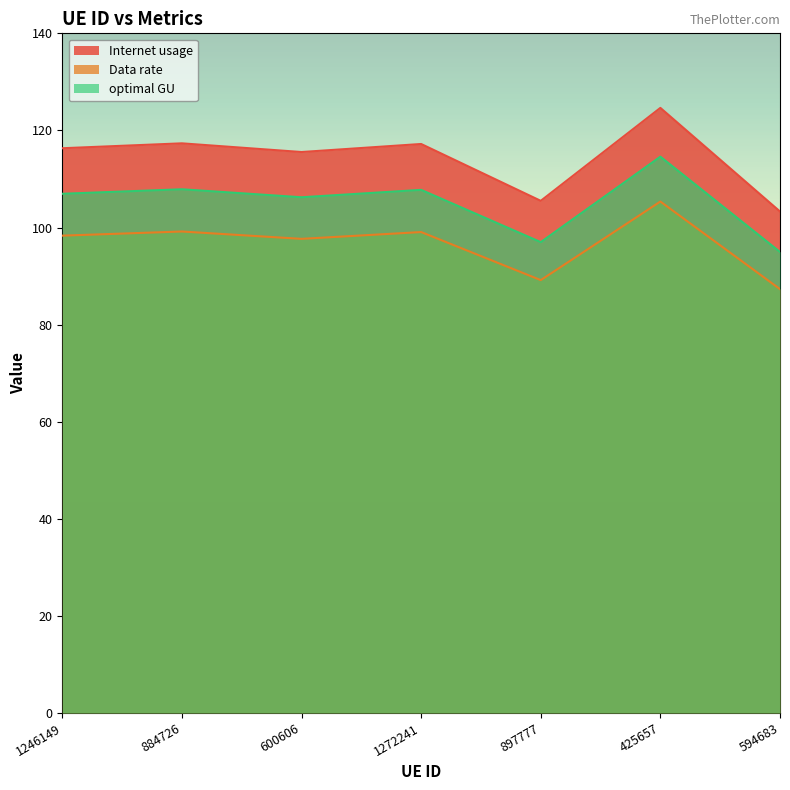

Between 1246149 and 897777, which series saw the biggest shift?

Internet usage